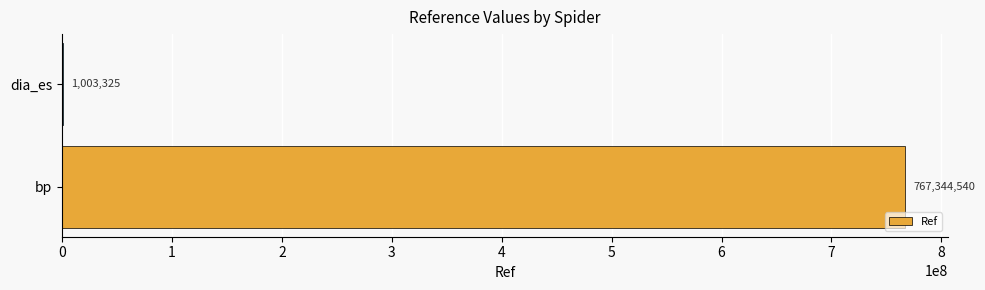

What is the sum of all values?

768347865